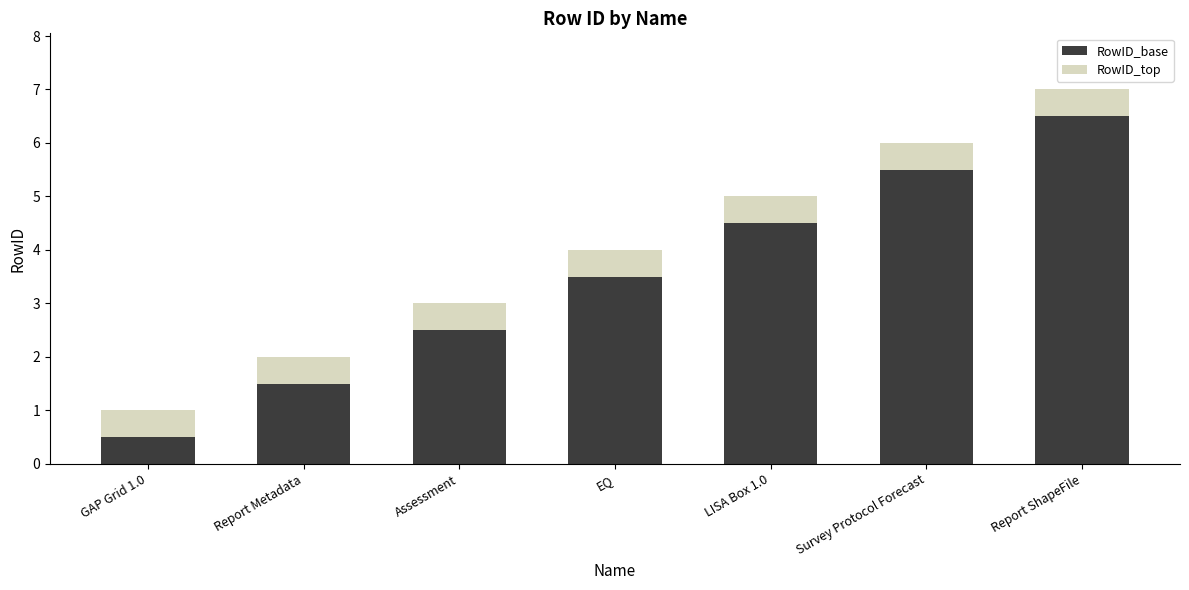

Is it true that RowID_base equals 9.2 at Report ShapeFile?

False